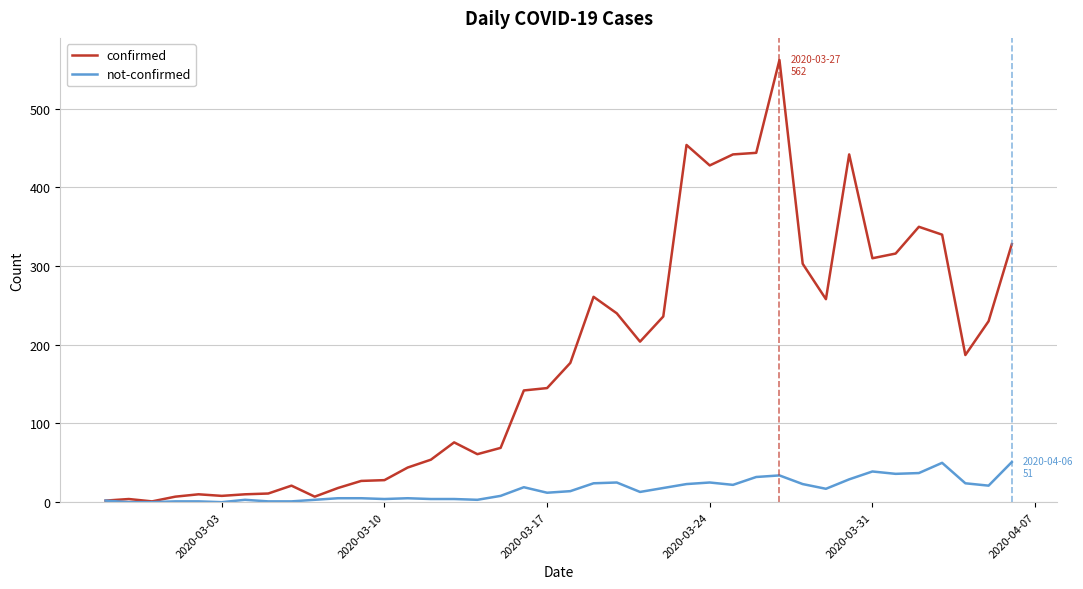

Which series has the largest range (max minus min)?

confirmed